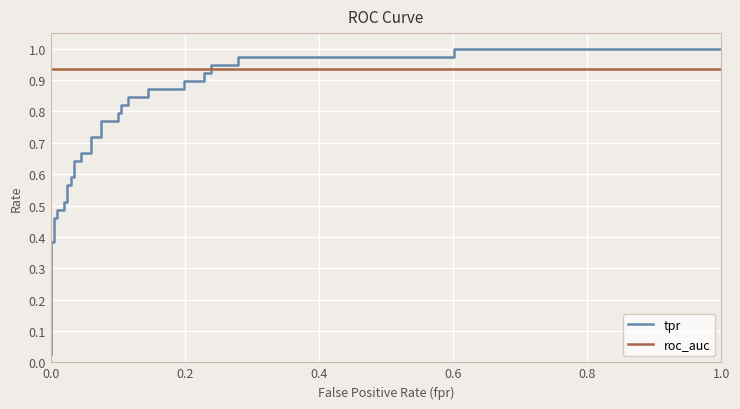

List the series in order of their overall mean, highest first.

roc_auc, tpr